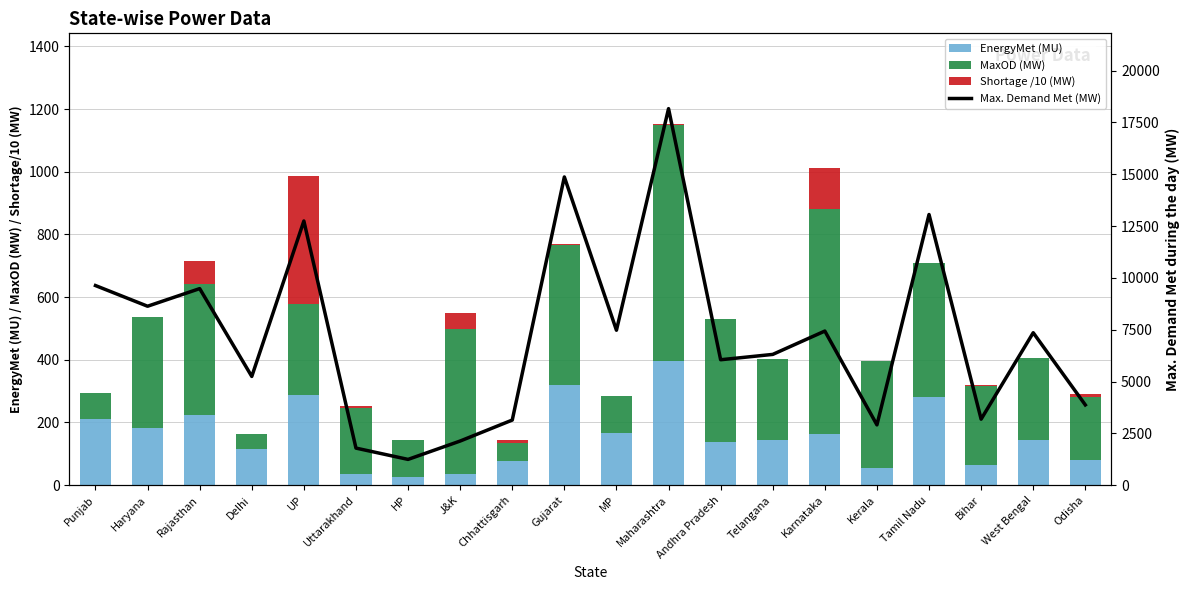

What is the label of the 2nd bar from the left?

Haryana